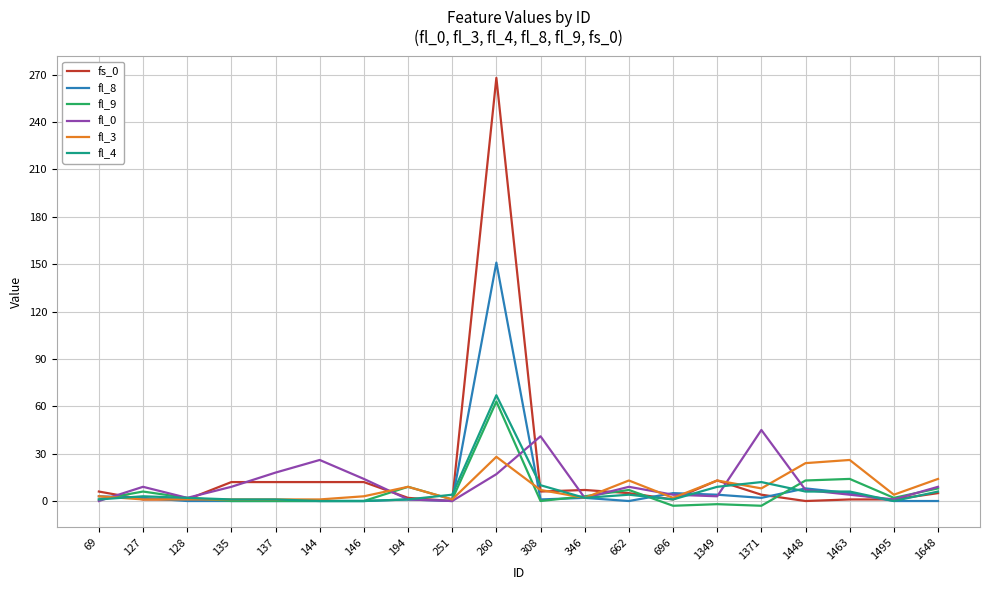

At which category is the sum across all series the highest?

260